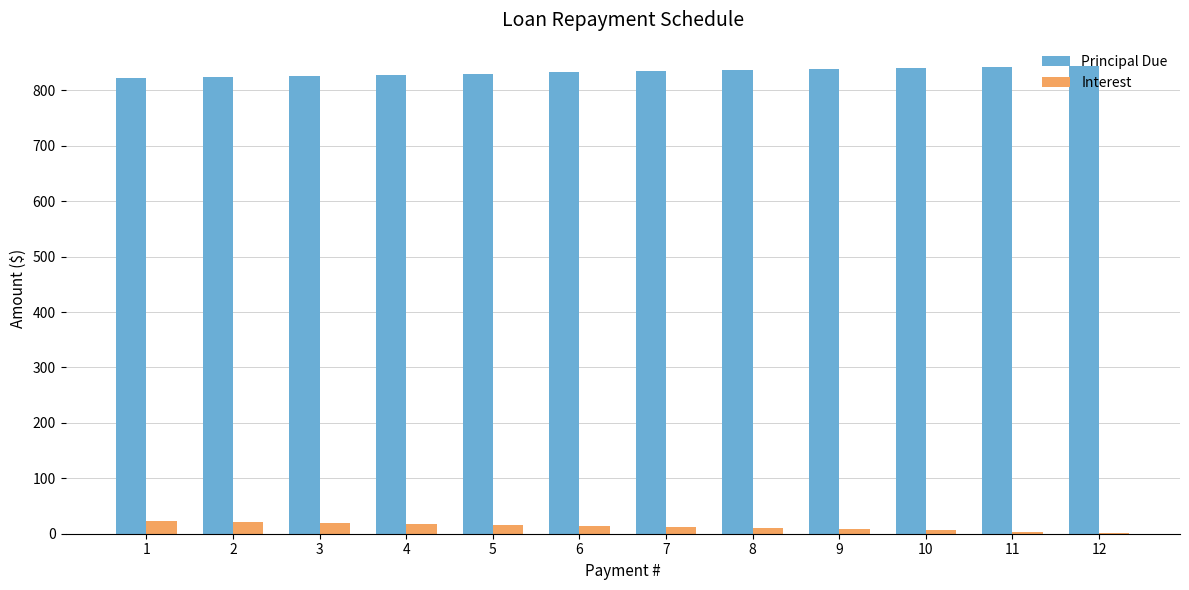

How many data points in Principal Due are above 834?

6